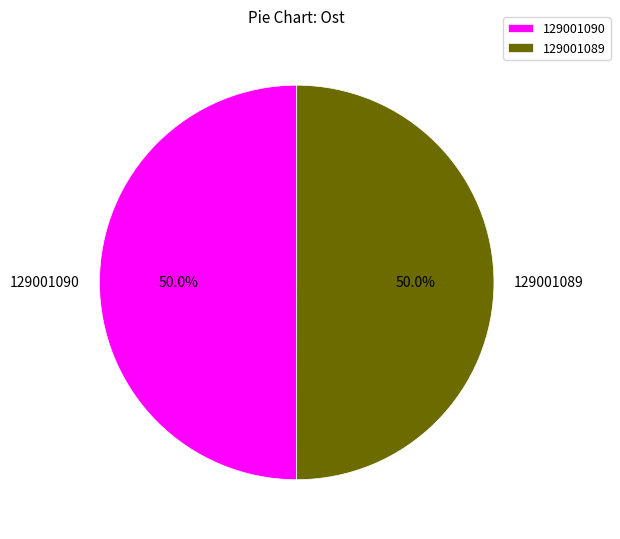

Is it true that 129001089 is 50% of the pie?

True